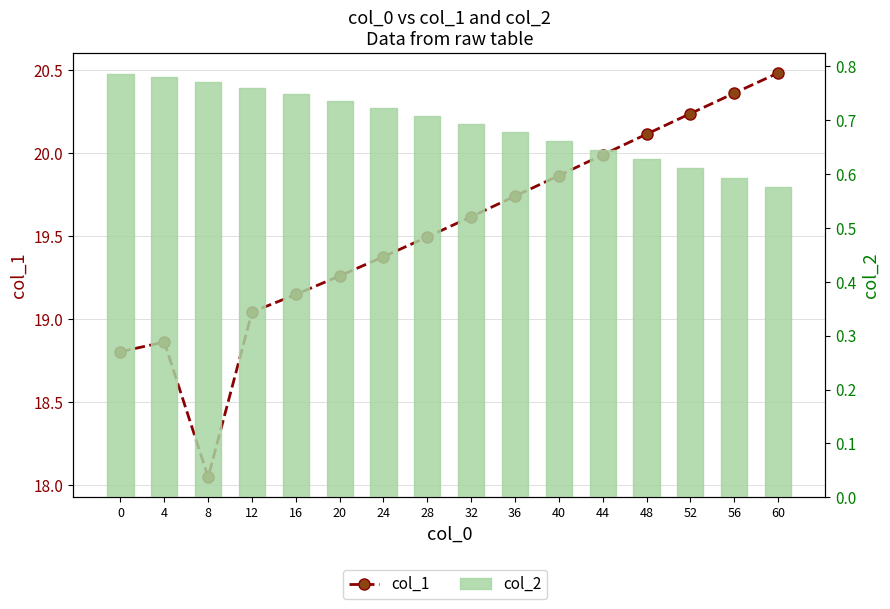

What is the total value across all series at 0?

19.6